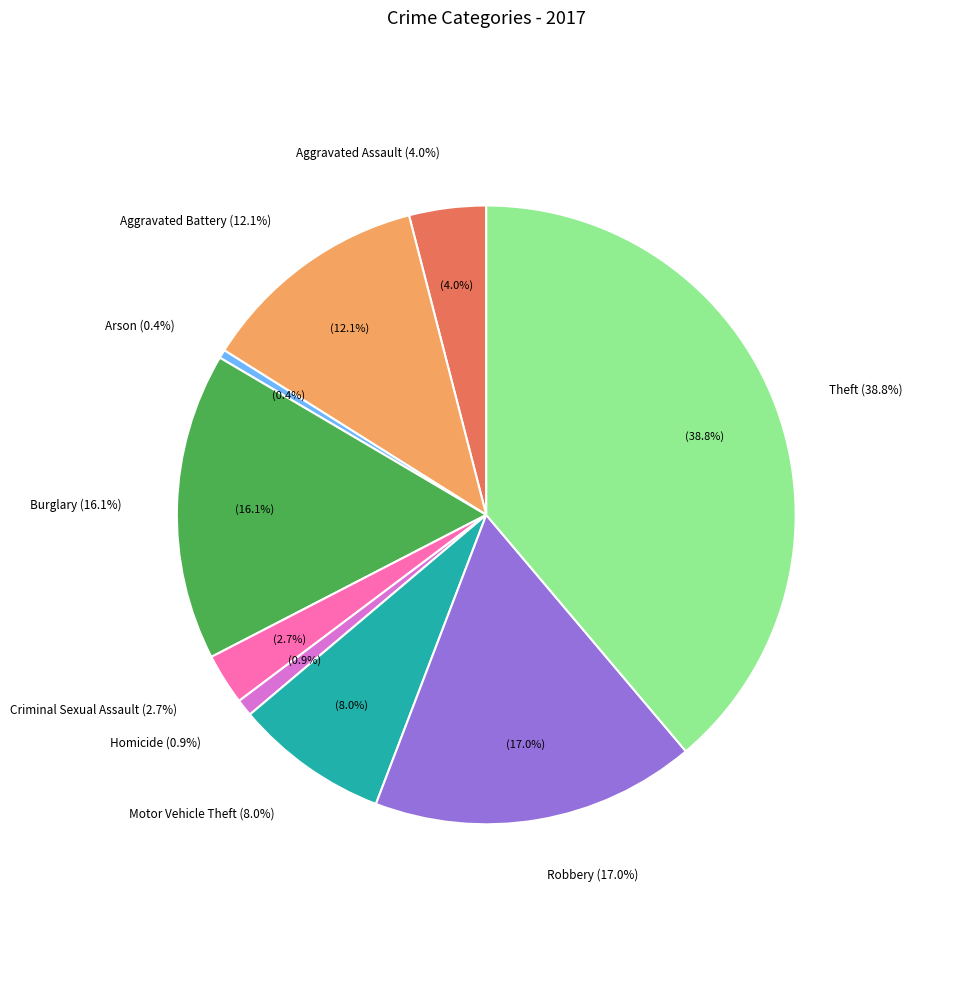

True or false: Aggravated Battery accounts for 24% of the total.

False